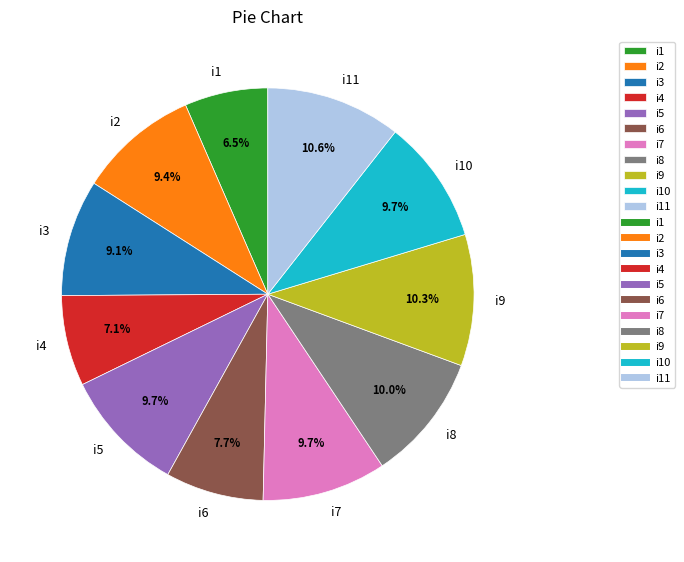

Which category has the smallest portion of the pie?

i1